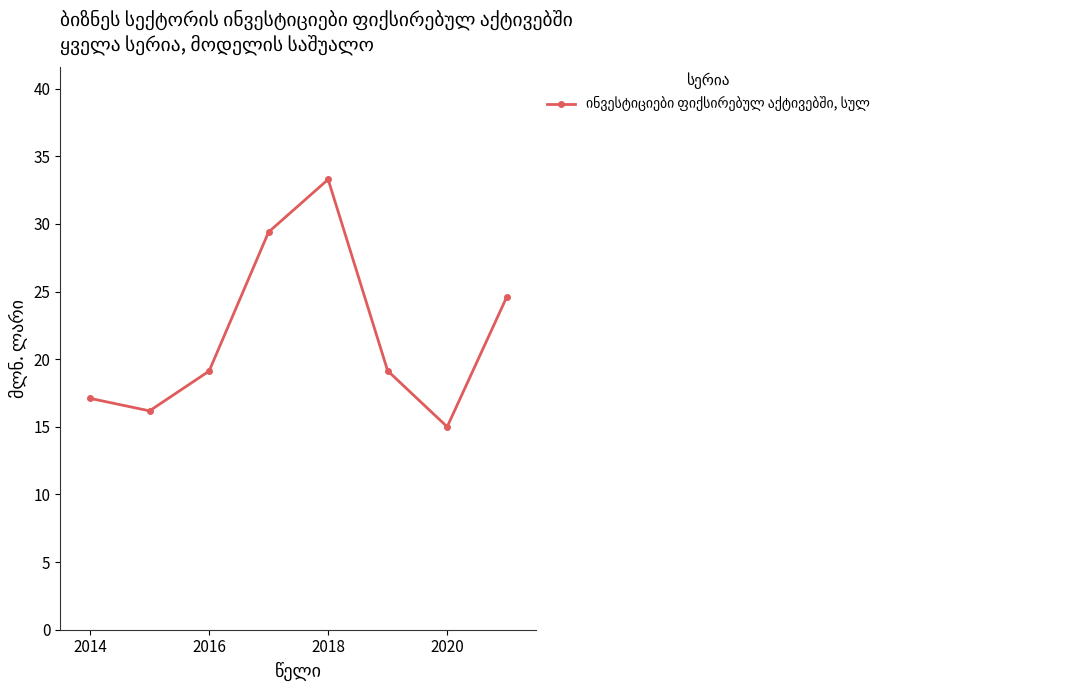

How many interior local peaks (higher than both neighbors) does the data have?

1